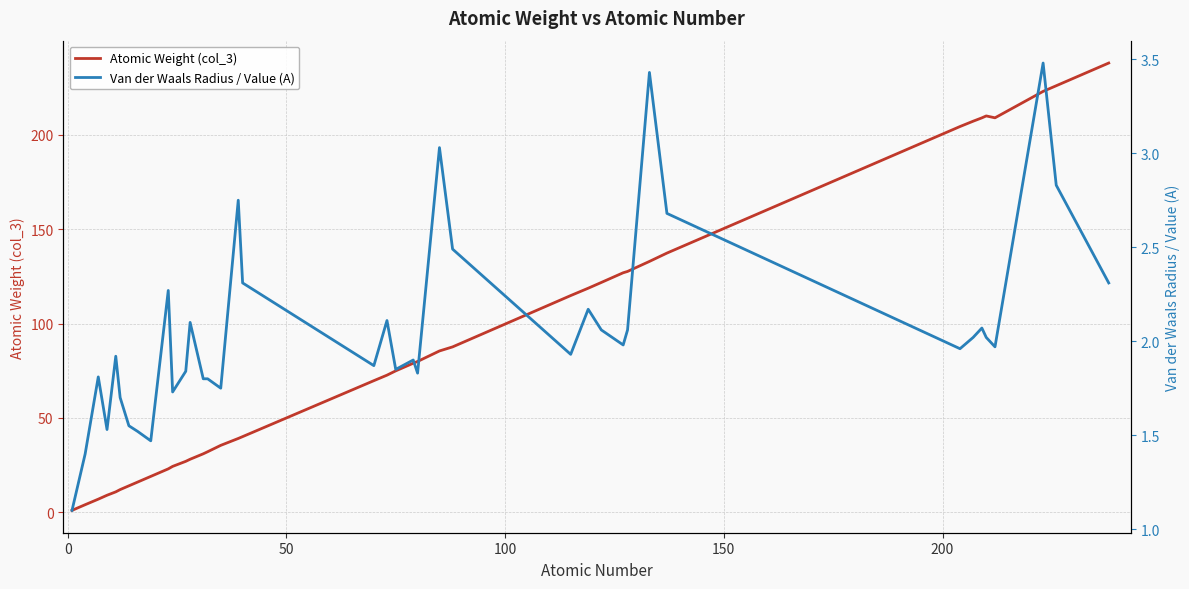

What are all the series names shown in the legend?

Atomic Weight (col_3), Van der Waals Radius / Value (A)